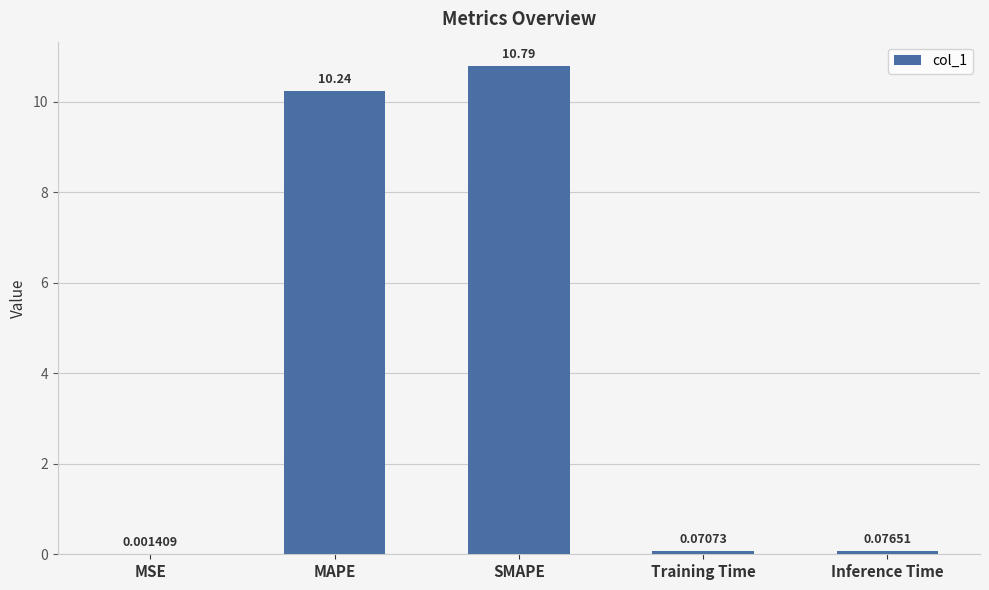

What is the sum of the values at SMAPE and Inference Time?

10.9